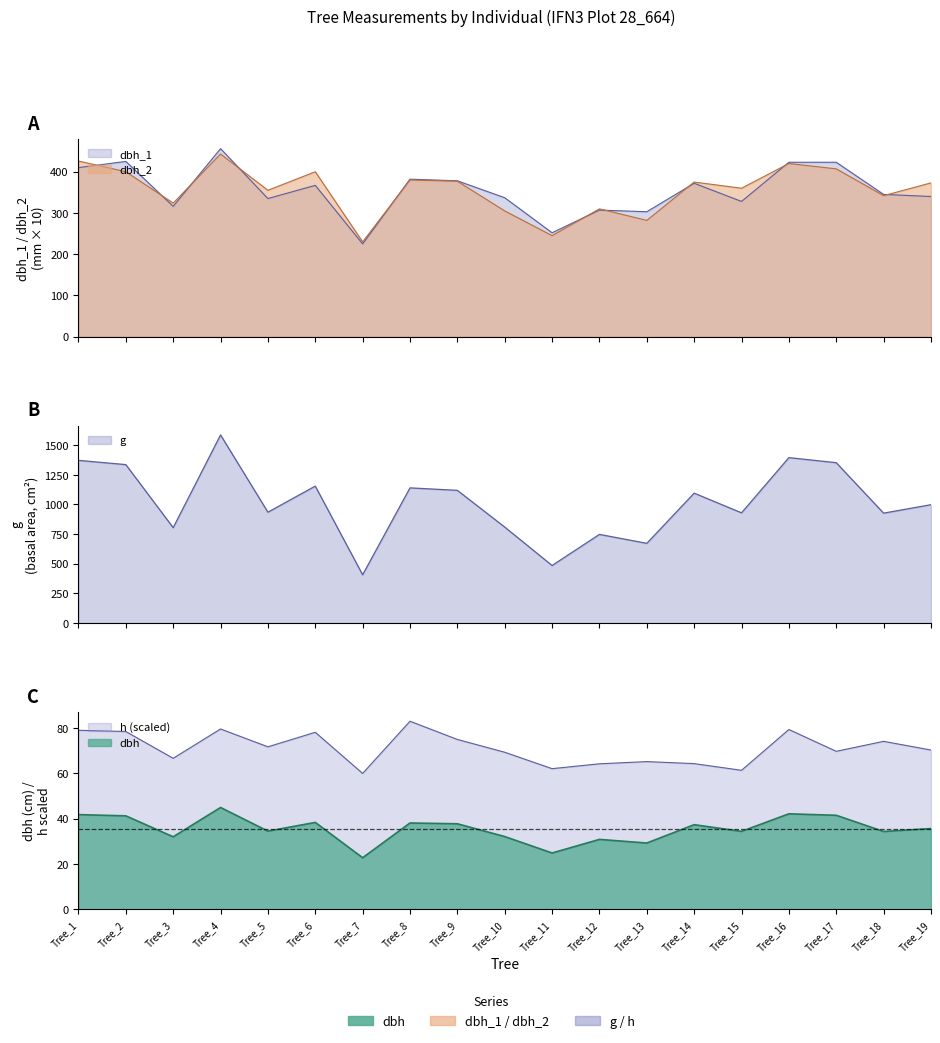

How many data points does each series have?

19